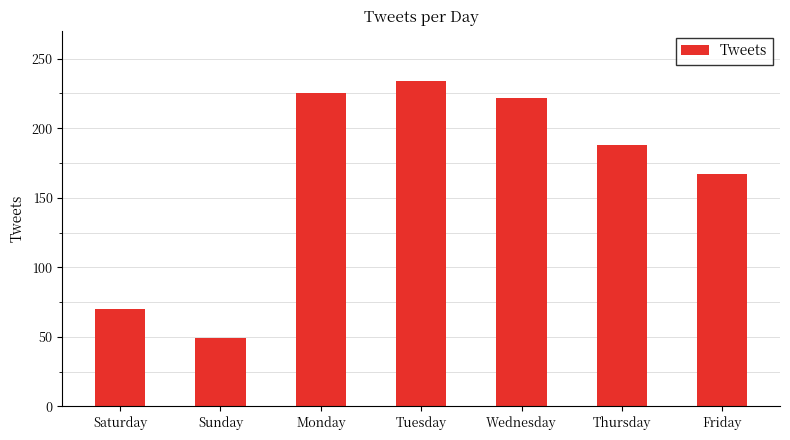

What is the maximum value shown in the chart?

234